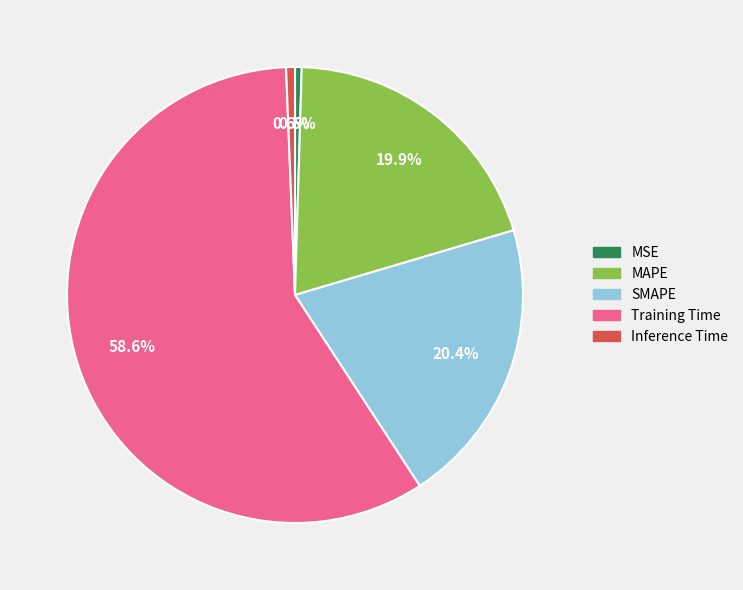

Does Training Time account for over 50% of the chart?

Yes